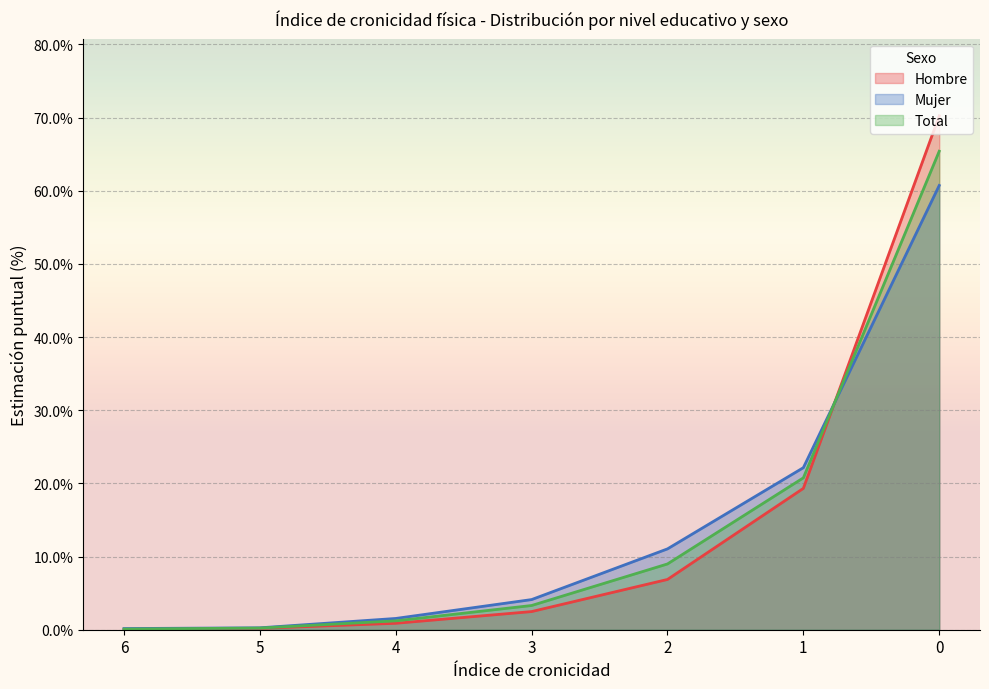

Rank the categories by Hombre value from highest to lowest.

0, 1, 2, 3, 4, 5, 6